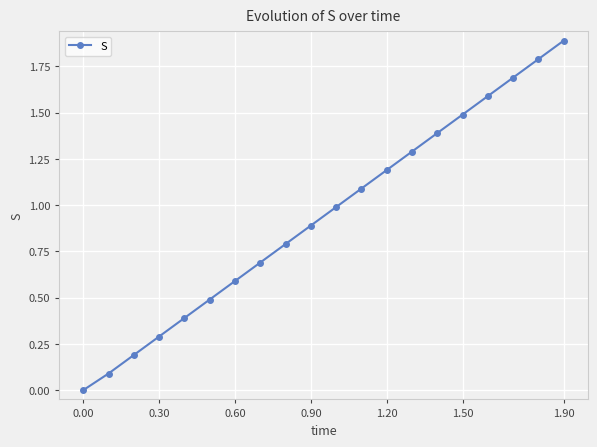

What is the maximum value shown in the chart?

1.9